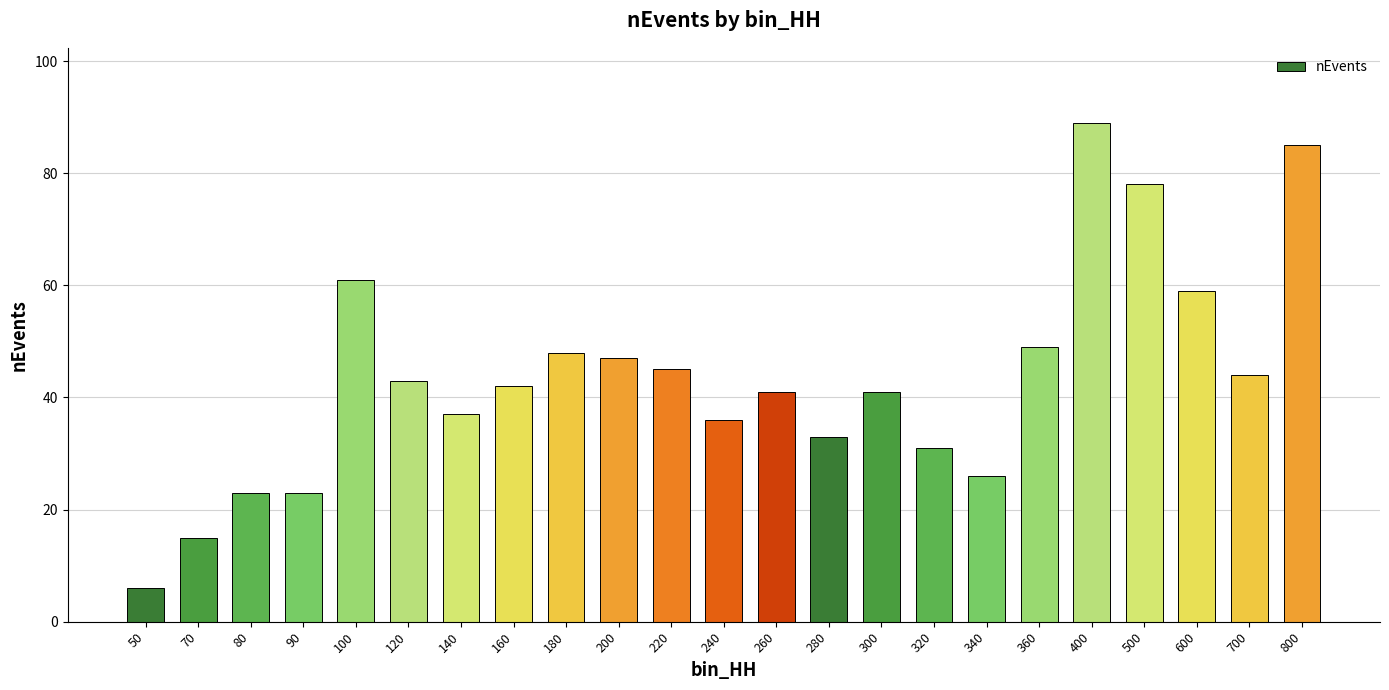

What is the change in value from 90 to 160?

+19